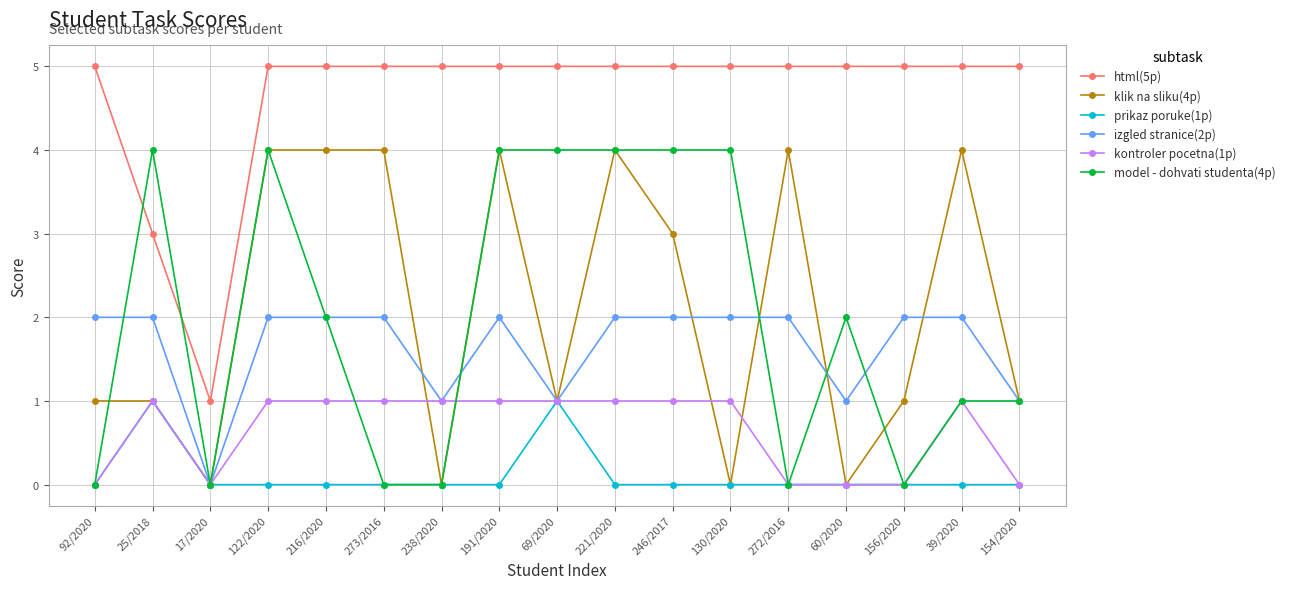

Is the value of html(5p) at 39/2020 greater than the value of klik na sliku(4p) at 216/2020?

Yes